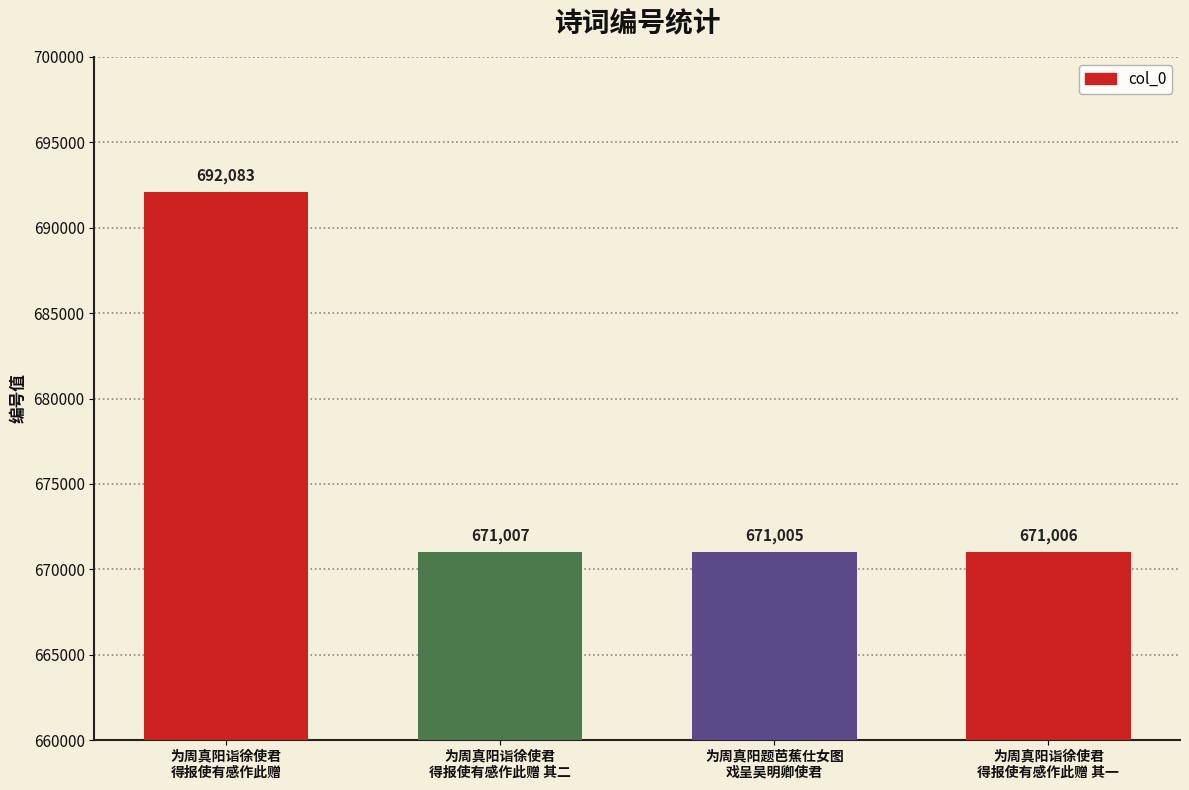

At which category does the chart reach its peak across all series?

为周真阳诣徐使君
得报使有感作此赠